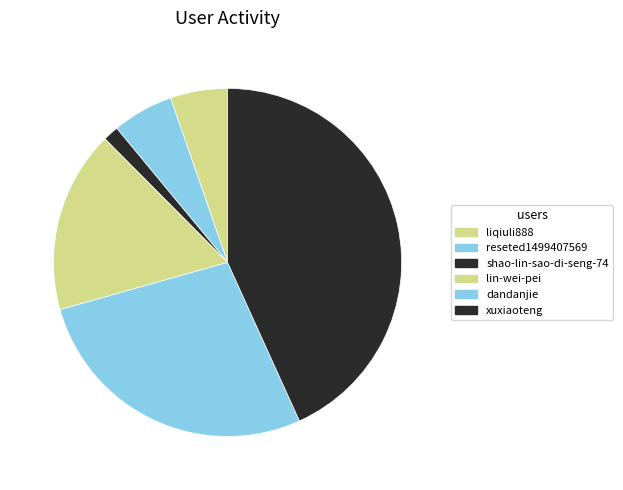

How many segments does this pie chart have?

6